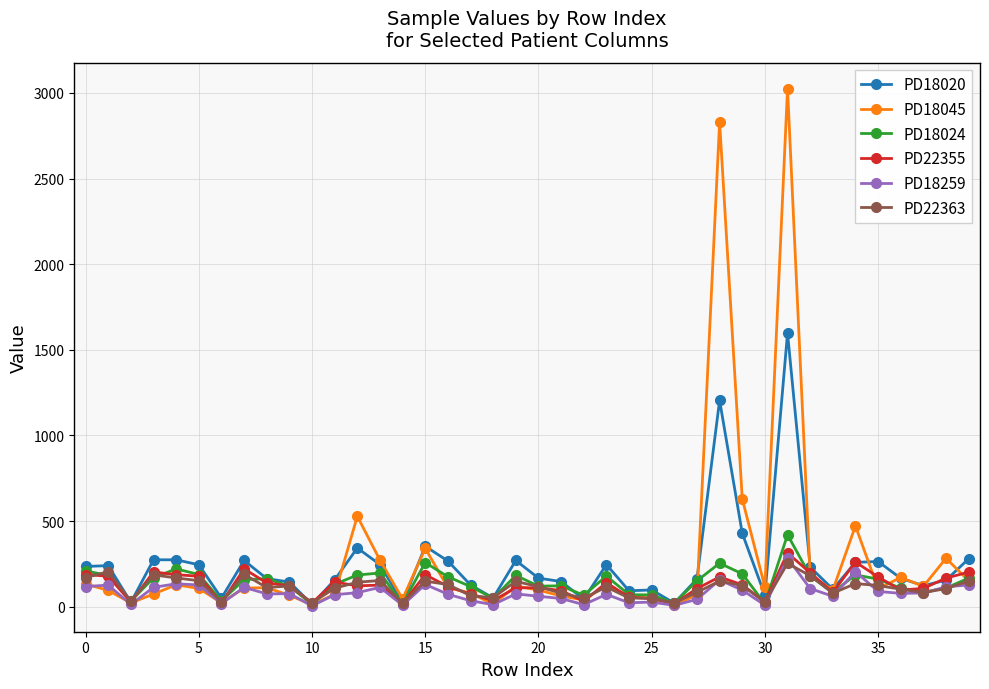

True or false: PD18259 has more than 2 interior local peaks.

True